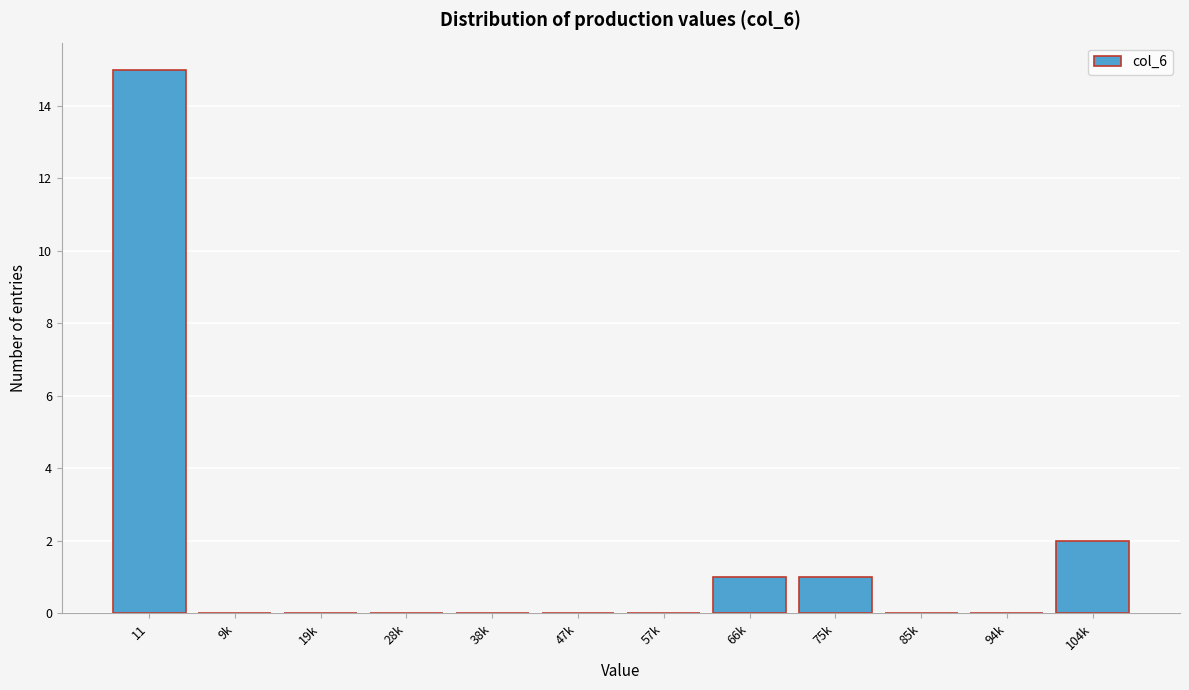

Reading left to right, what are all the values shown in this chart?

11=15	9k=0	19k=0	28k=0	38k=0	47k=0	57k=0	66k=1	75k=1	85k=0	94k=0	104k=2